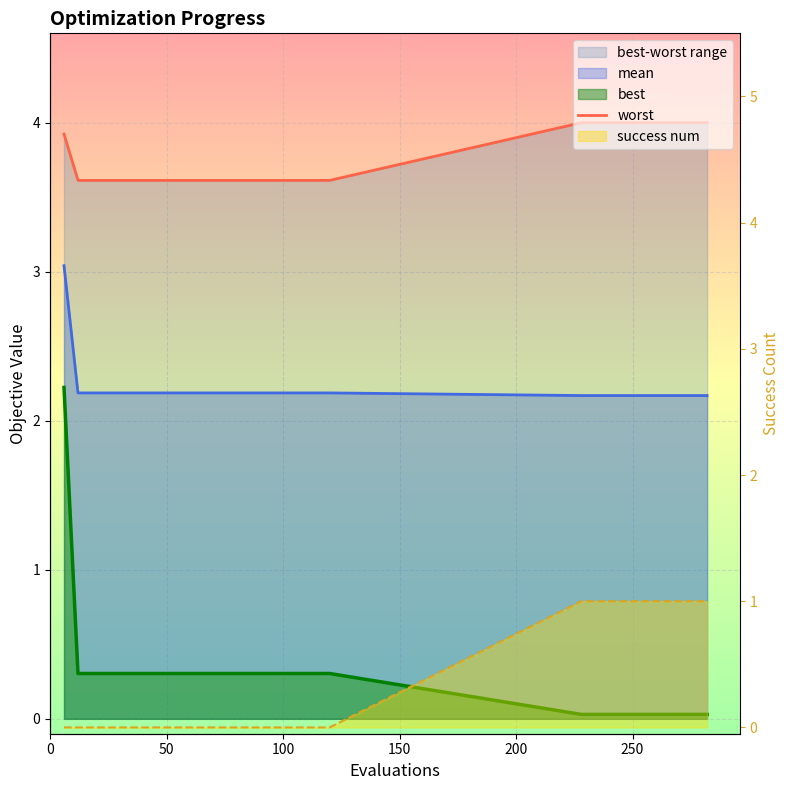

True or false: mean and success num intersect in this chart.

False